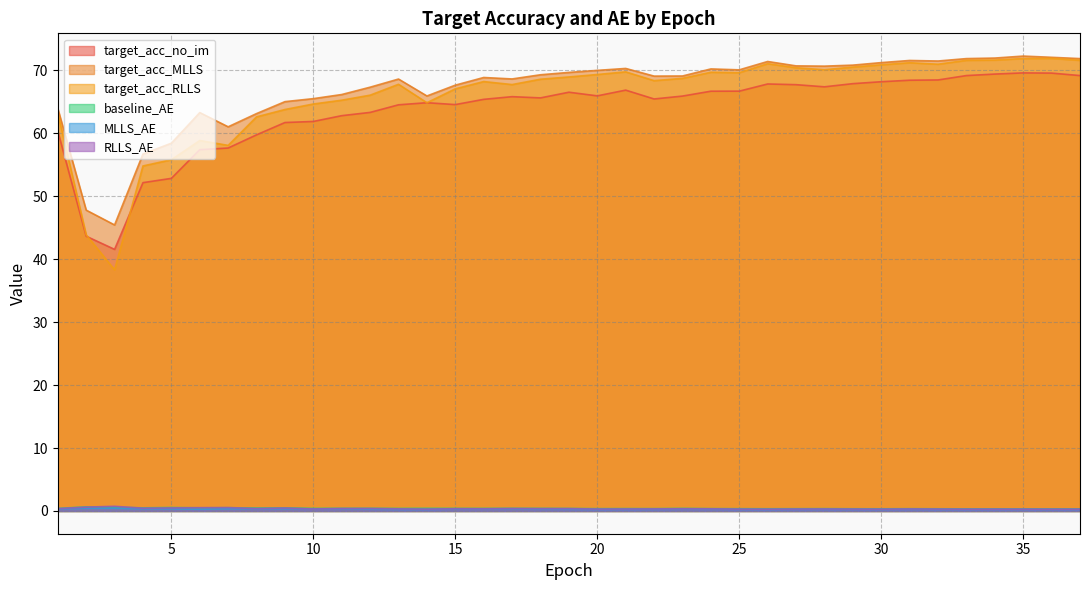

How many interior local peaks does the RLLS_AE series have?

11